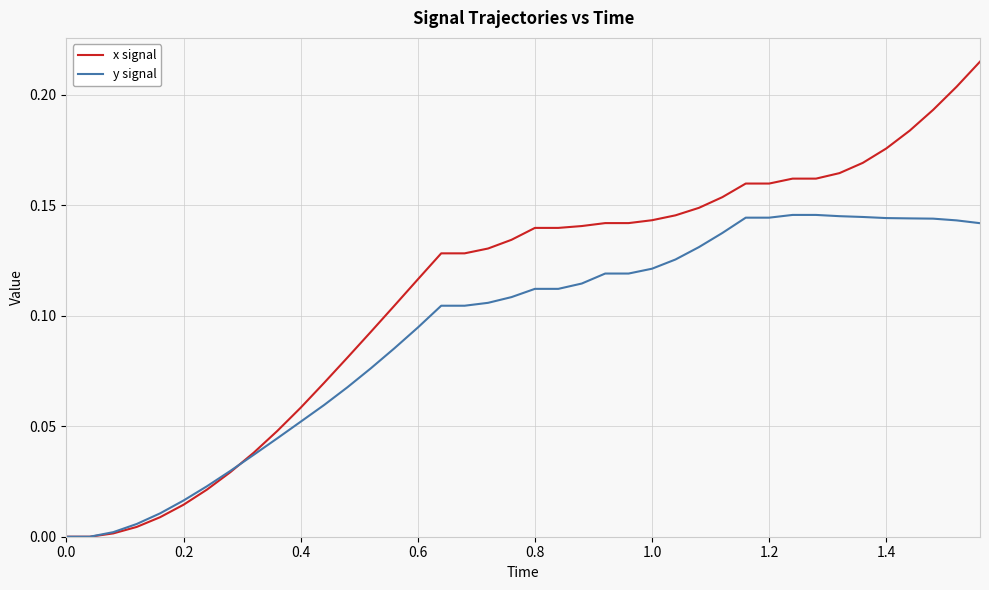

After their last crossing, which series has the higher values: x signal or y signal?

x signal